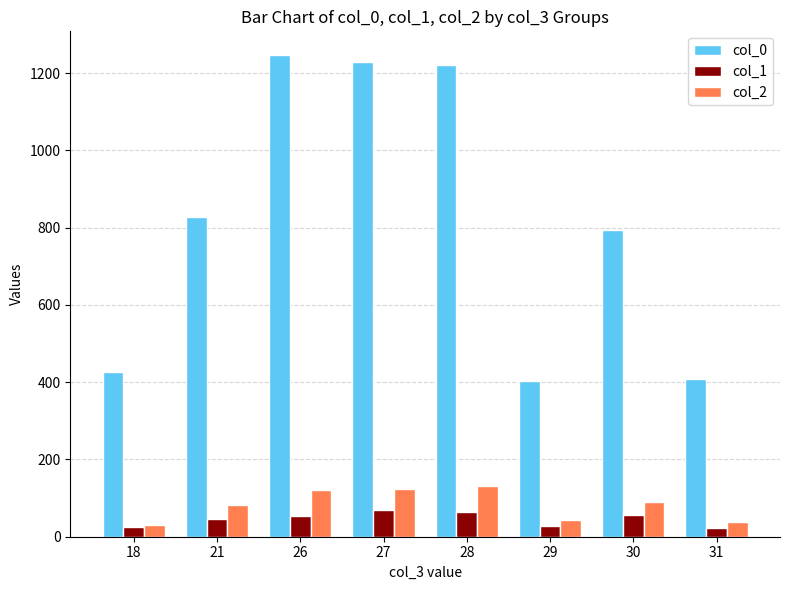

Rank the series at 21 from highest to lowest value.

col_0, col_2, col_1